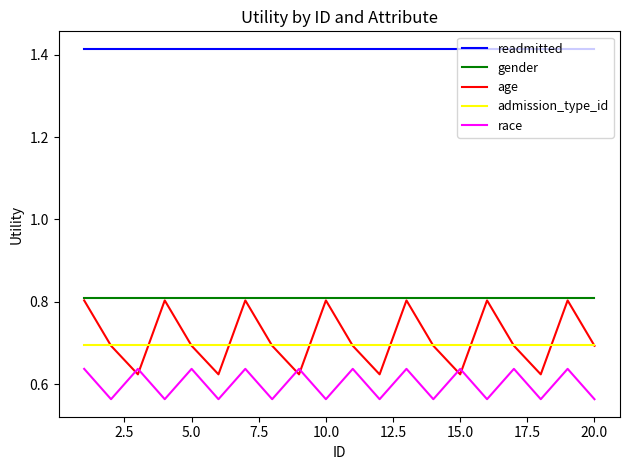

True or false: gender and race cross at least once.

False